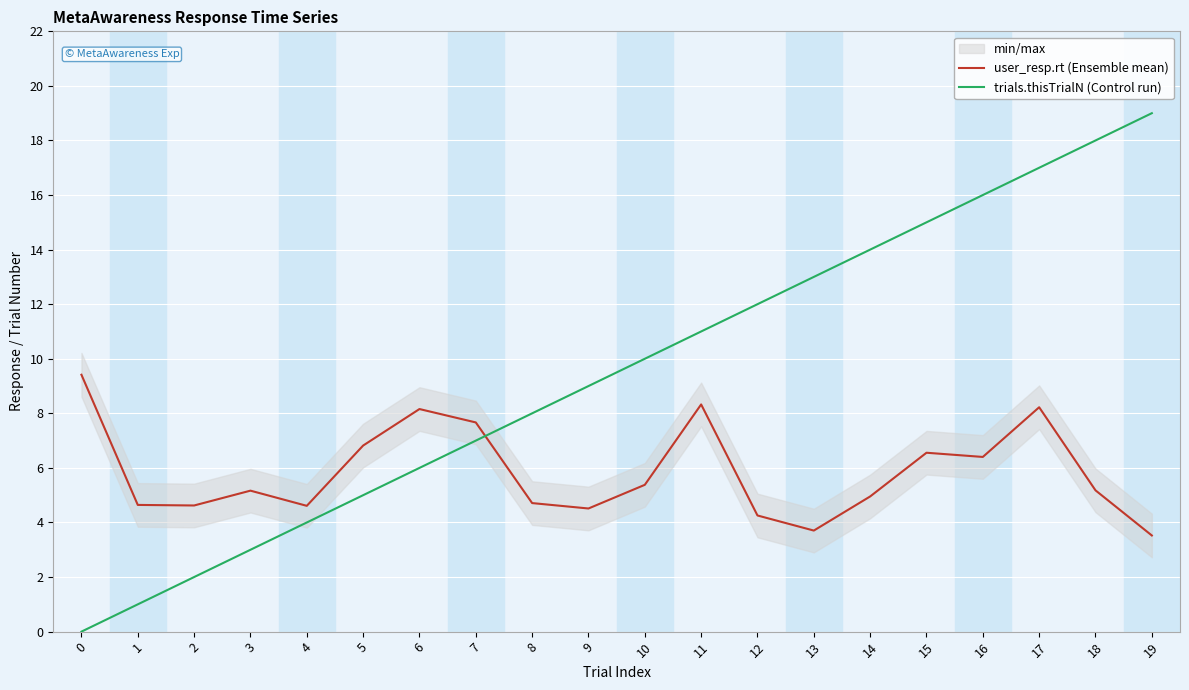

Which series ends up on top after the final intersection of user_resp.rt (Ensemble mean) and trials.thisTrialN (Control run)?

trials.thisTrialN (Control run)